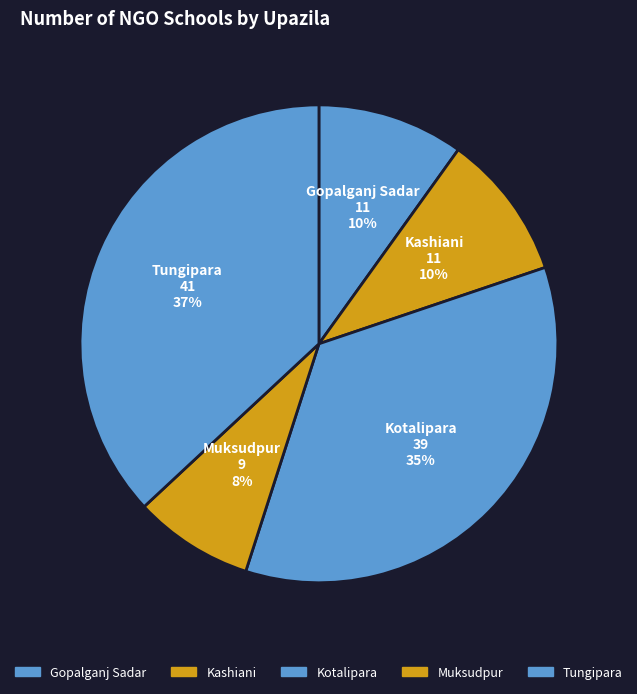

True or false: Kotalipara accounts for 50% of the total.

False